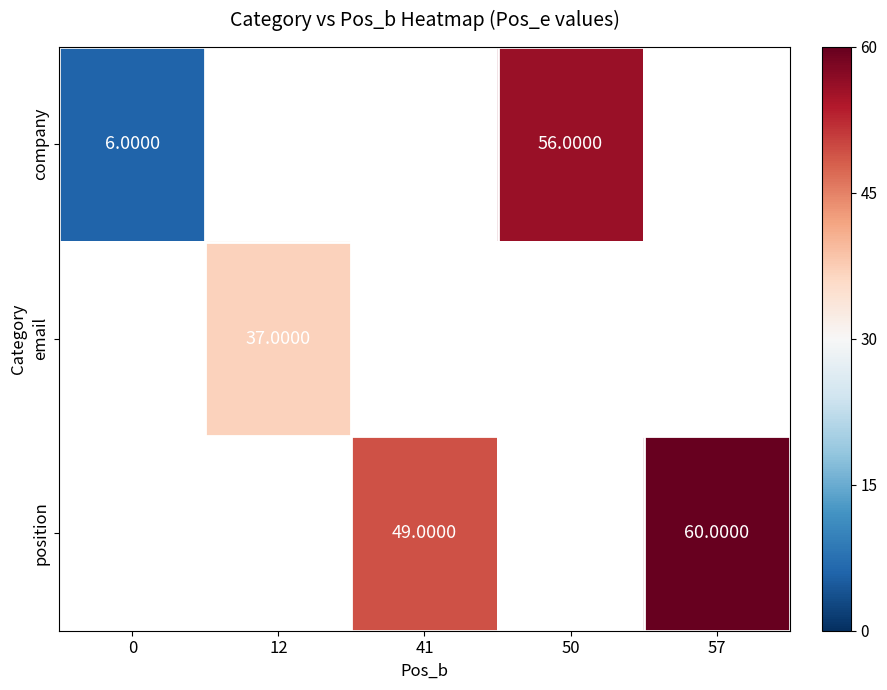

Is it true that position equals 25.8 at 41?

False